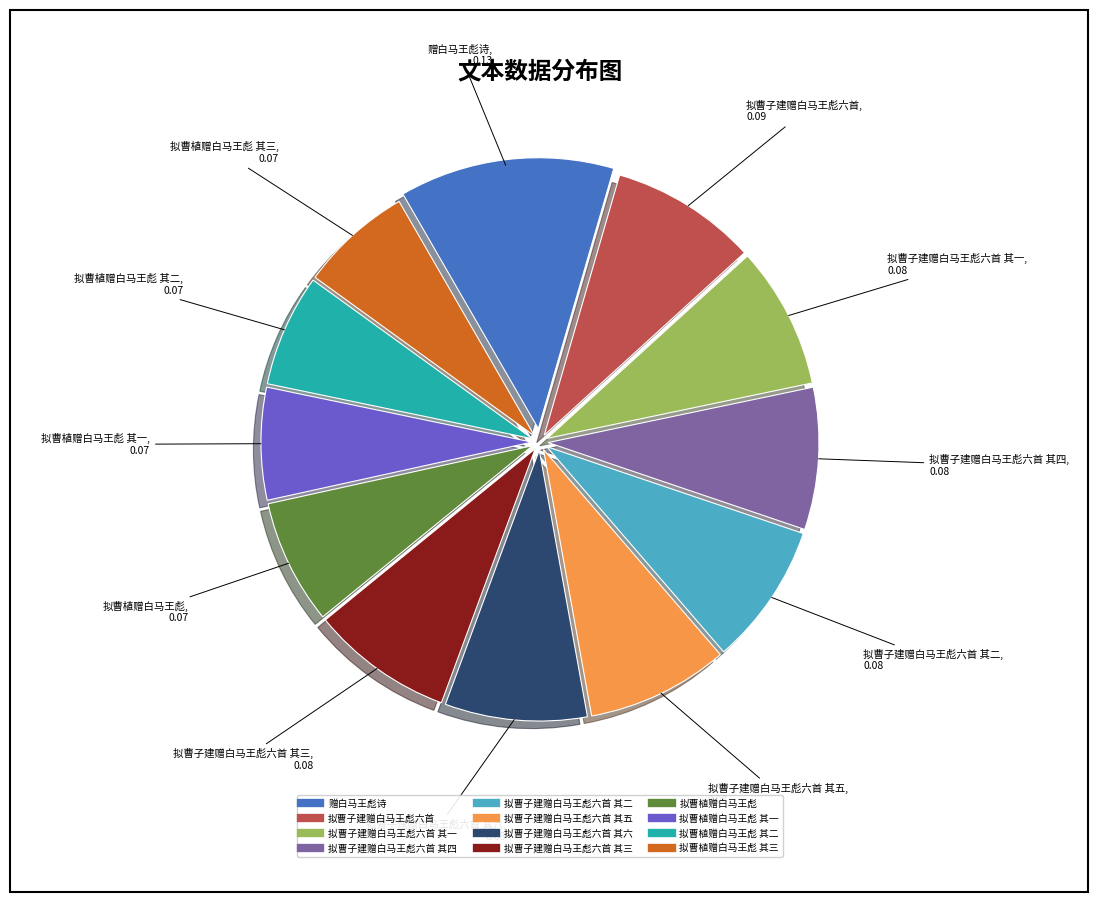

Does any single category account for the majority?

No